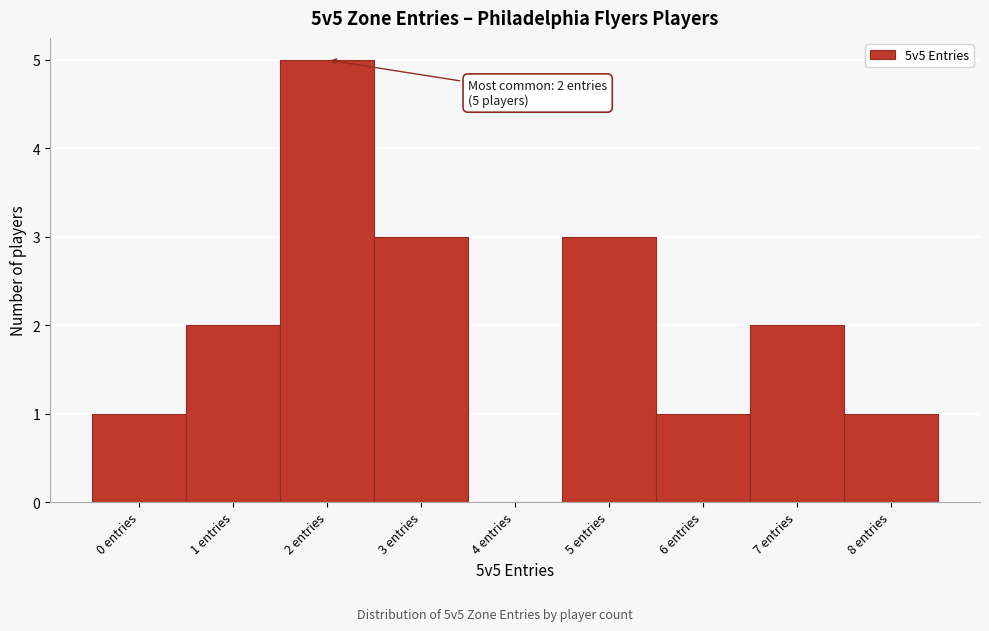

Which range on the x-axis has the tallest bar?

1.5 to 2.5